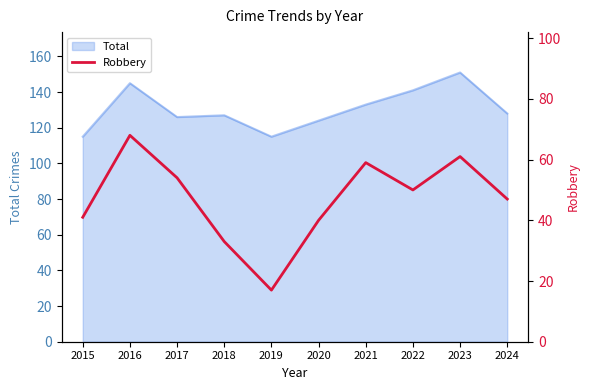

Where does the data first go above 50?

2016